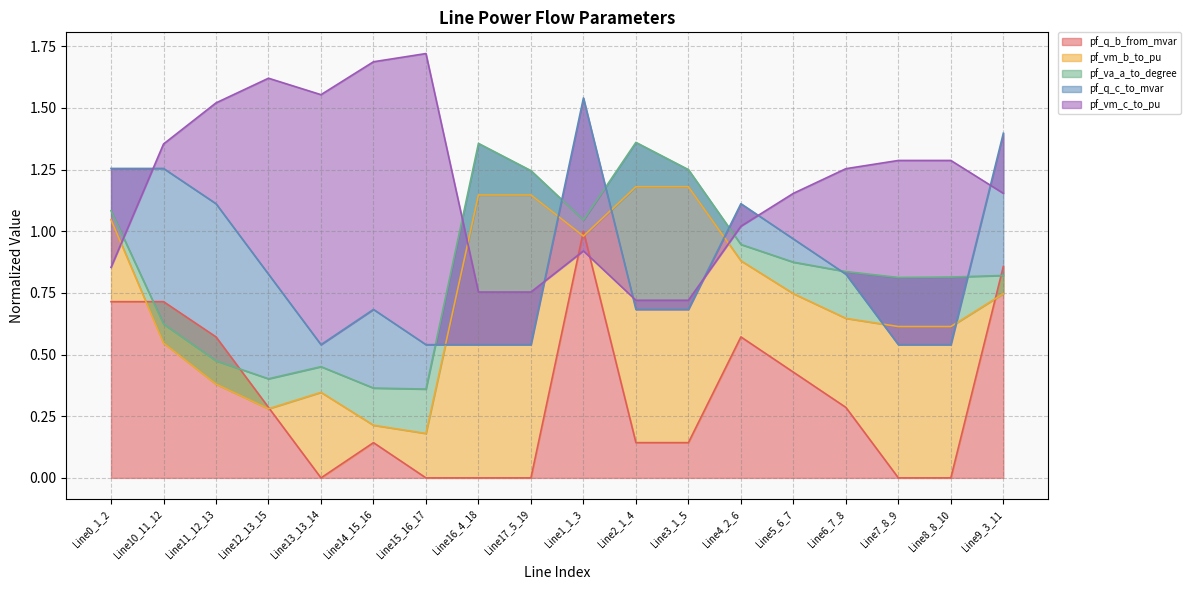

The value of pf_q_b_from_mvar at Line6_7_8 is 0.1. True or false?

False